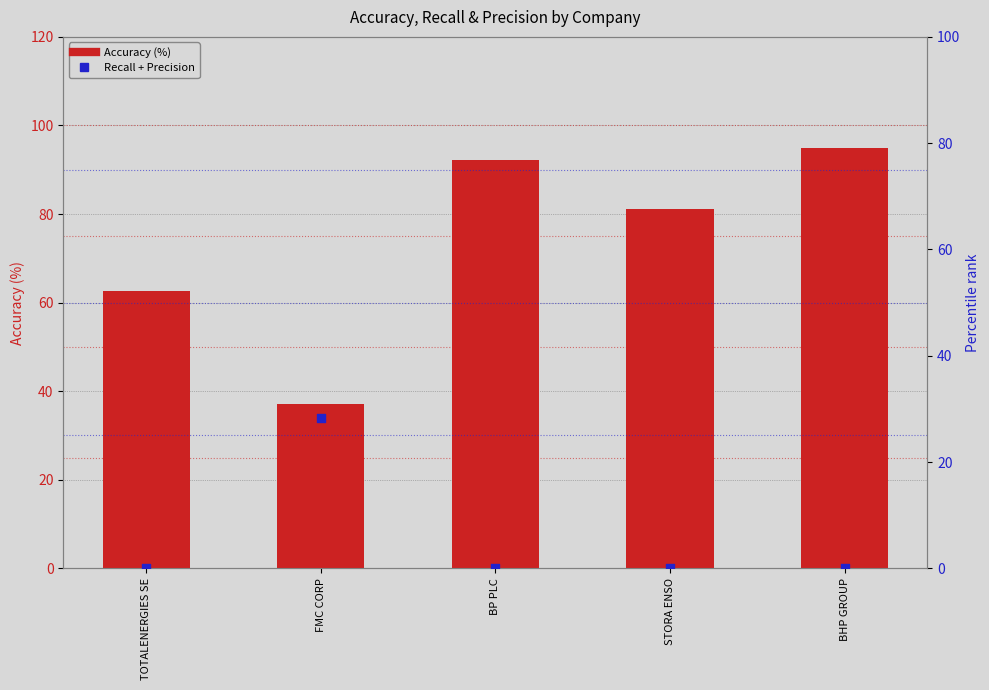

Which series contains the highest Y value?

Accuracy (%)